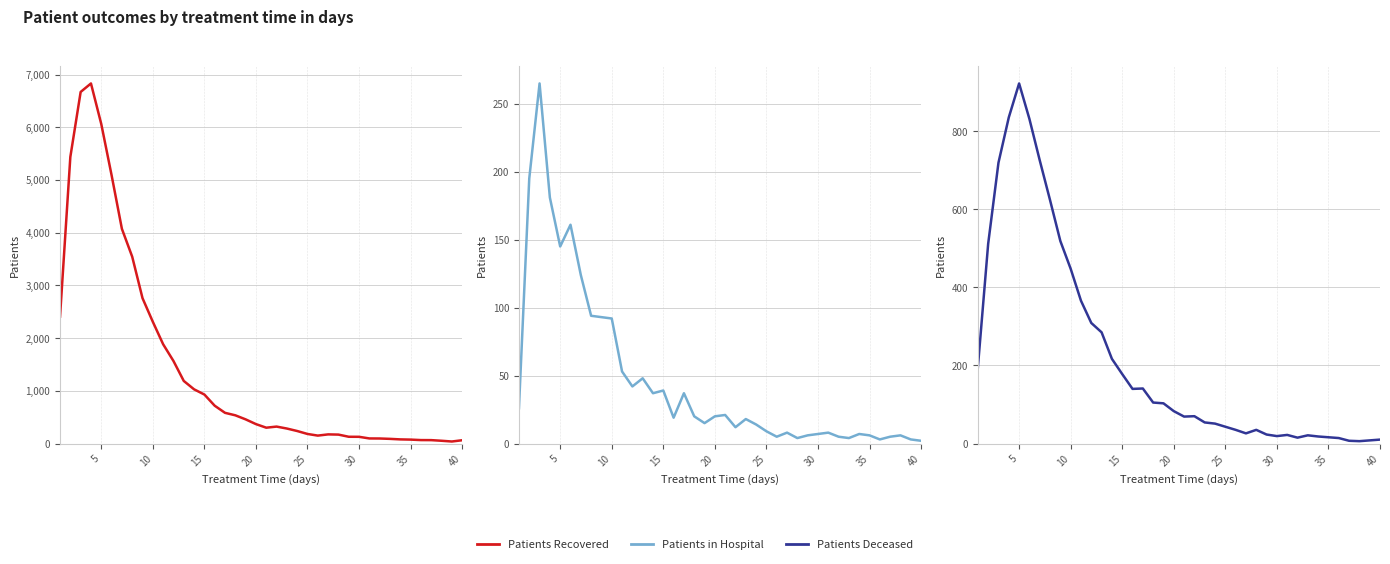

Does the chart have visible grid lines?

Yes